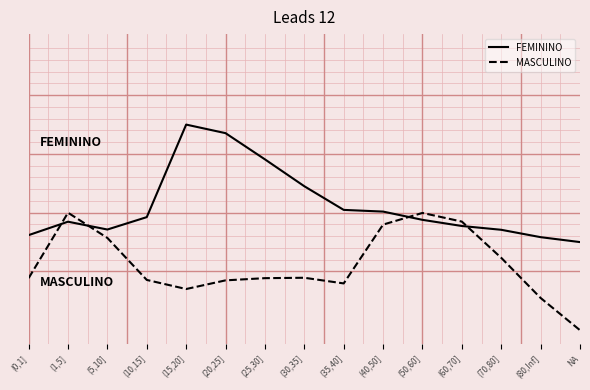

What is the difference between the second highest and minimum values in the MASCULINO series?

2.0